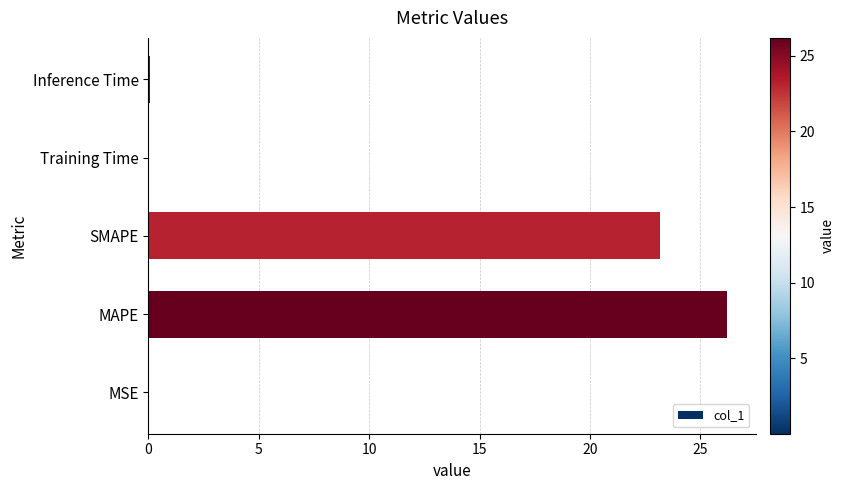

Are the bars horizontal?

Yes